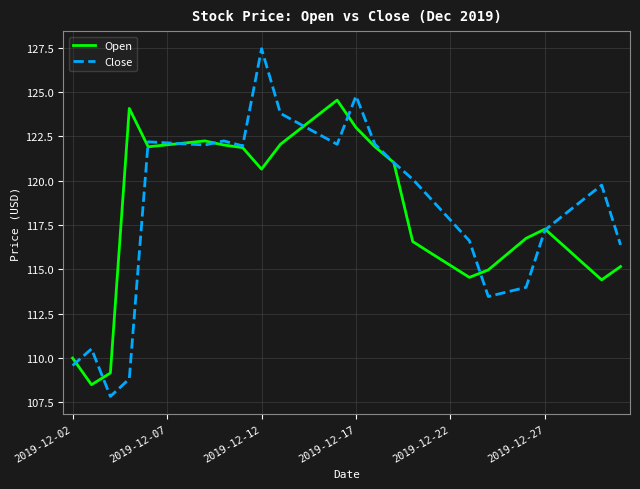

List the series in order of their peak value, lowest first.

Open, Close